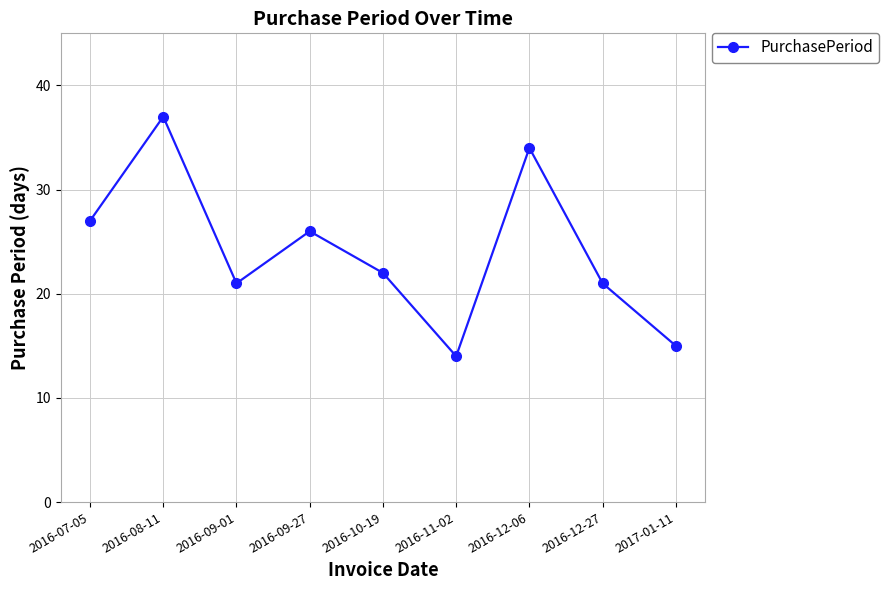

How many values are below 22?

4